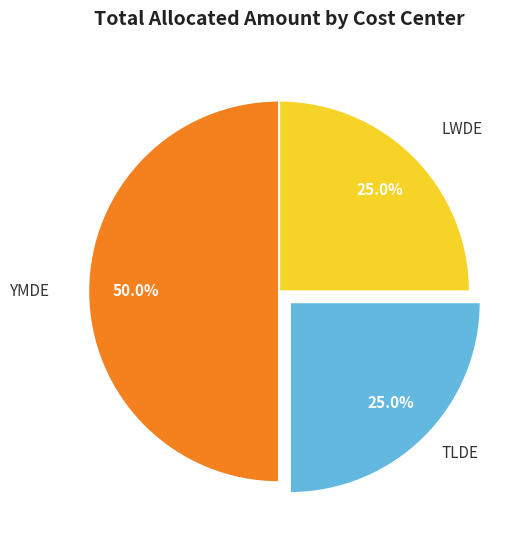

Is LWDE the majority of the pie?

No